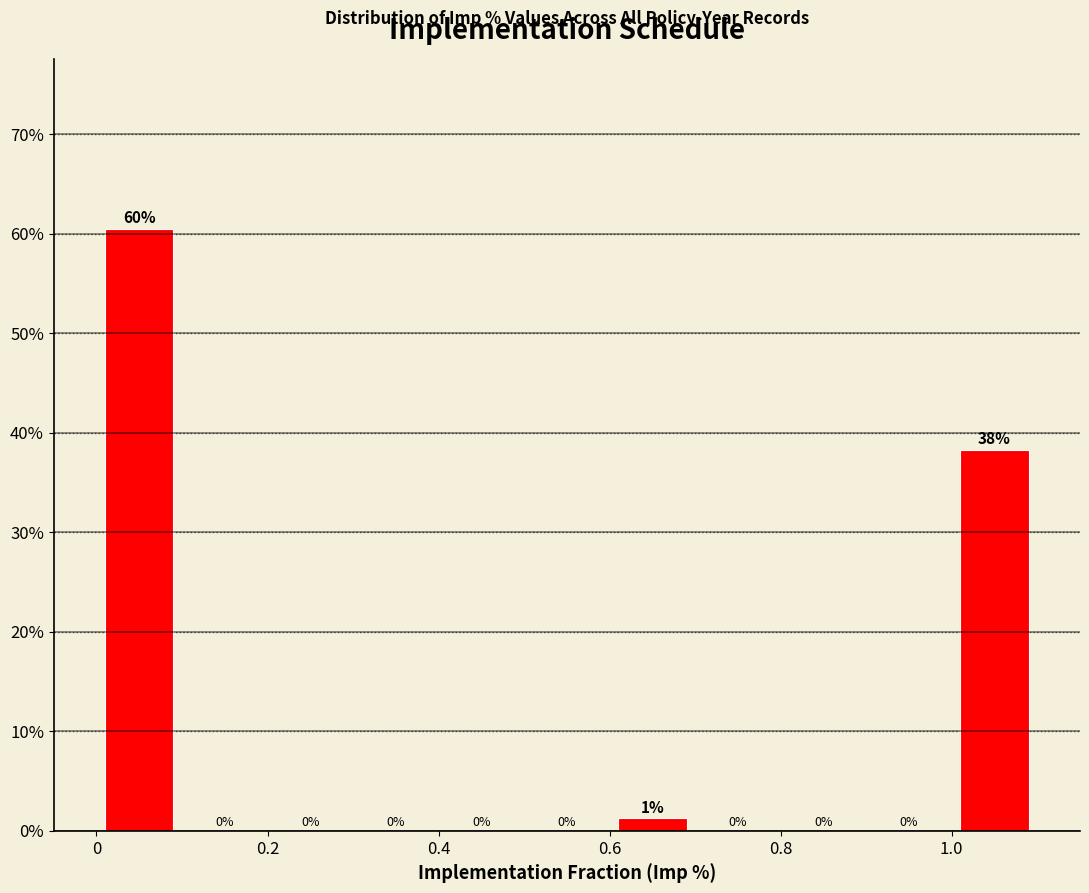

Over which range of the x-axis is the bar tallest?

0.0 to 0.1